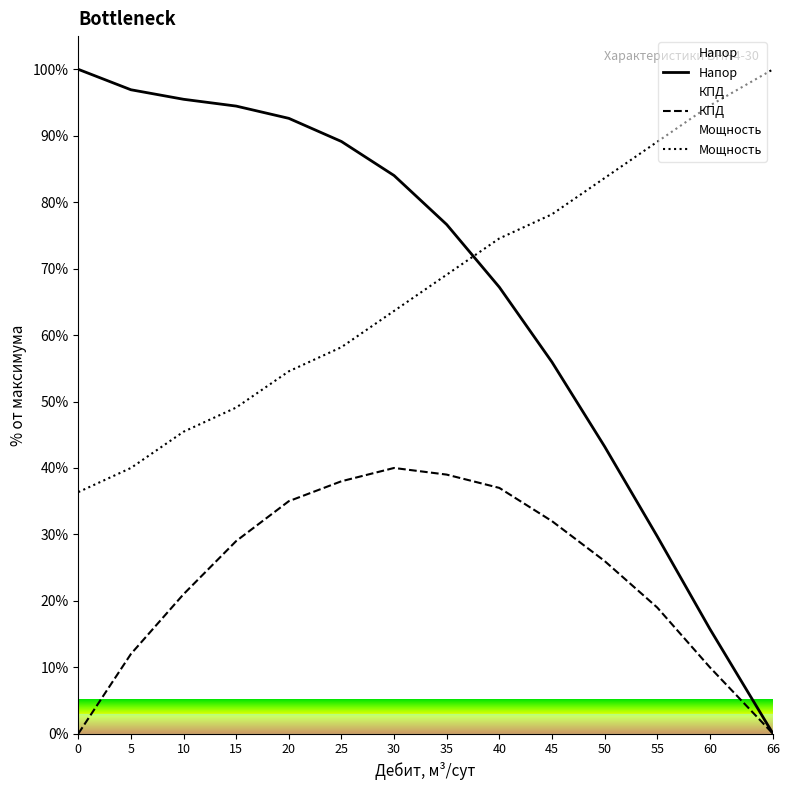

Which category has the lowest value across all series?

66